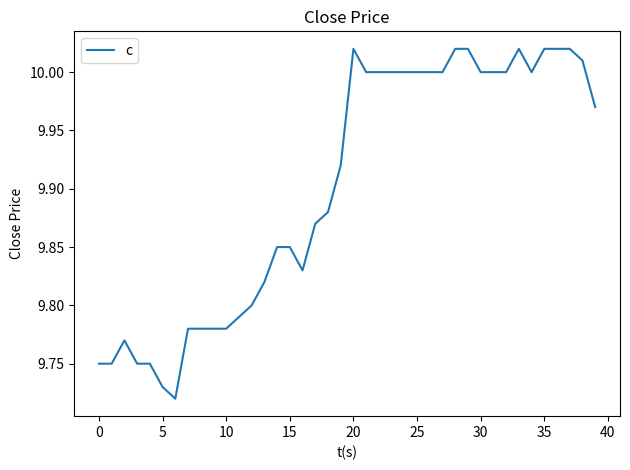

Does the chart have visible grid lines?

No